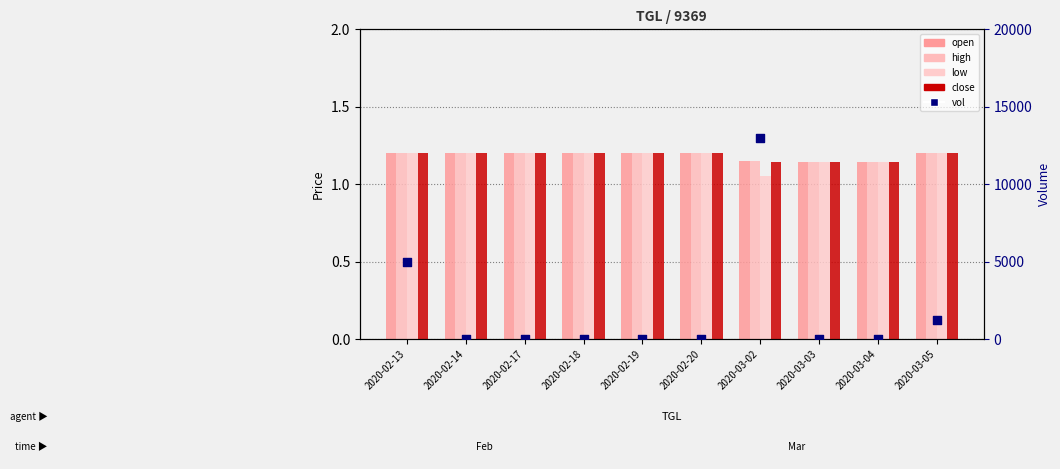

What are all the series names shown in the legend?

open, high, low, close, vol